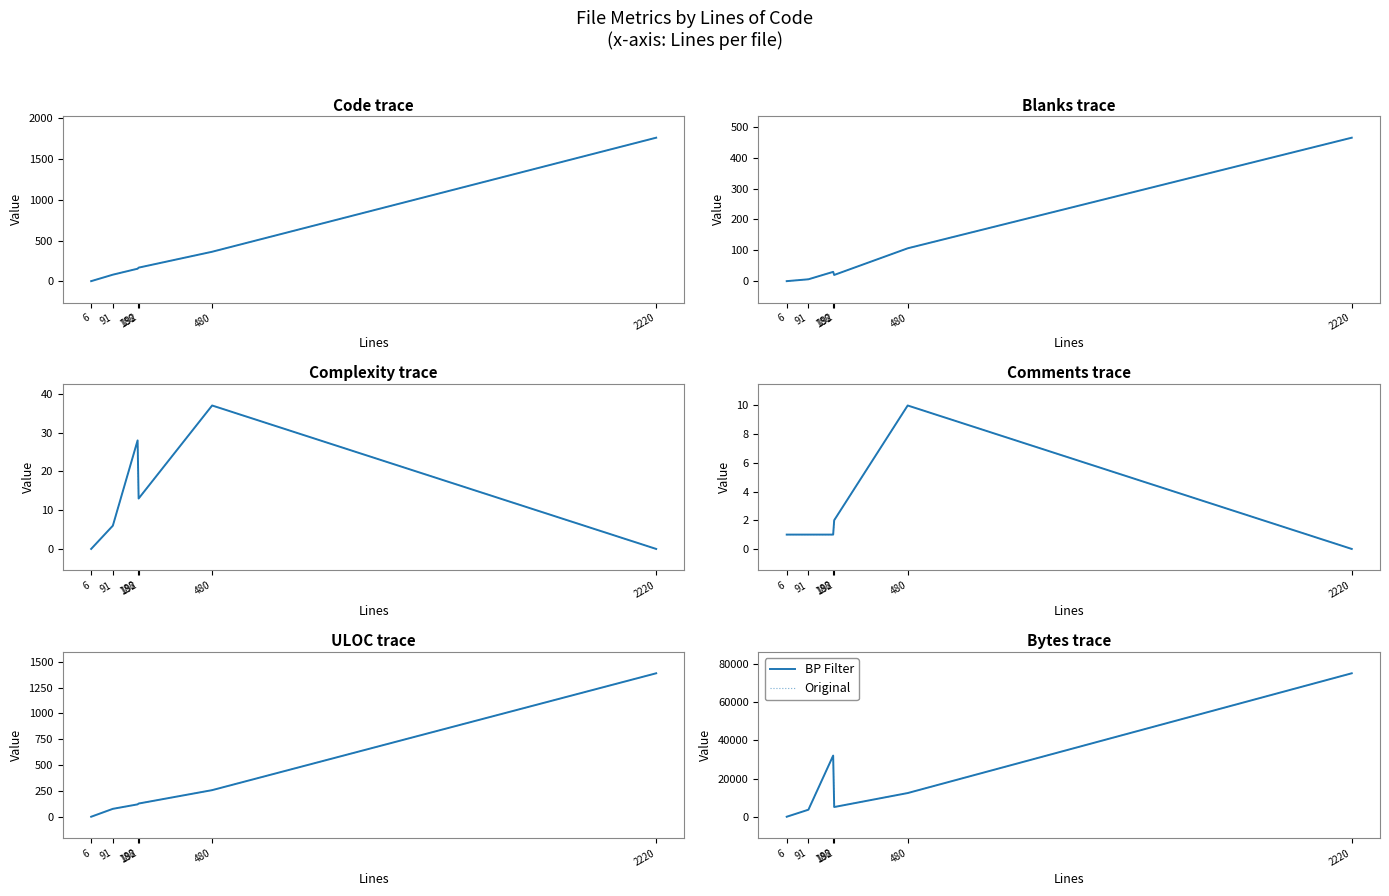

How many interior local valleys does the BP Filter series have?

1